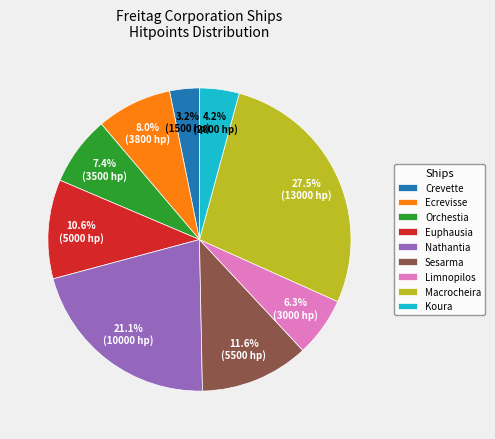

The Nathantia slice represents 21% of the pie. True or false?

True